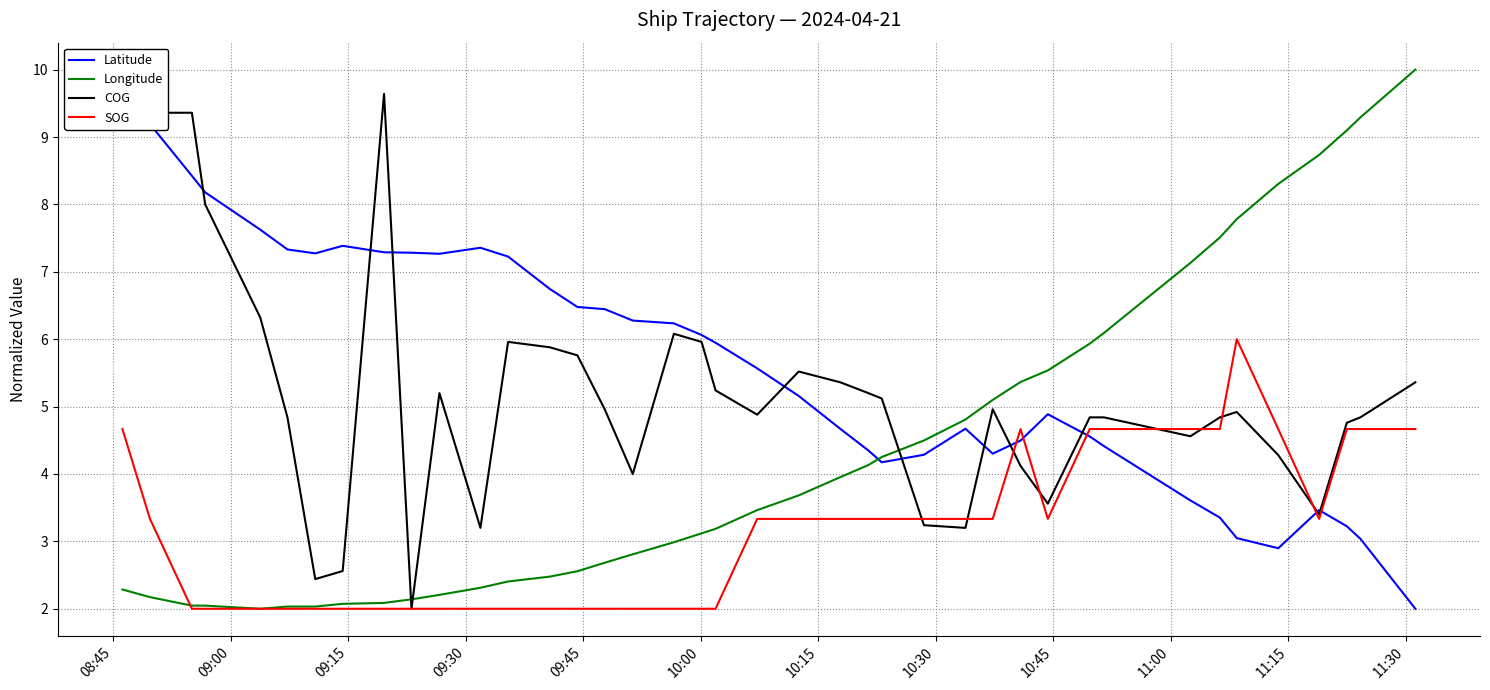

How many lines are shown in the chart?

4